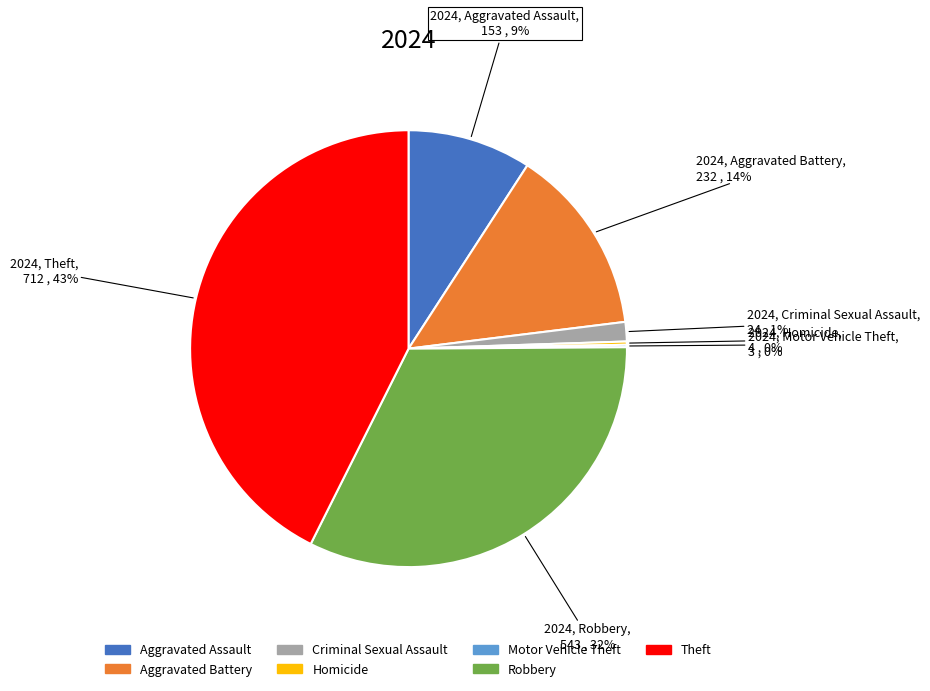

Combined, do Robbery and Aggravated Battery account for over 50%?

No